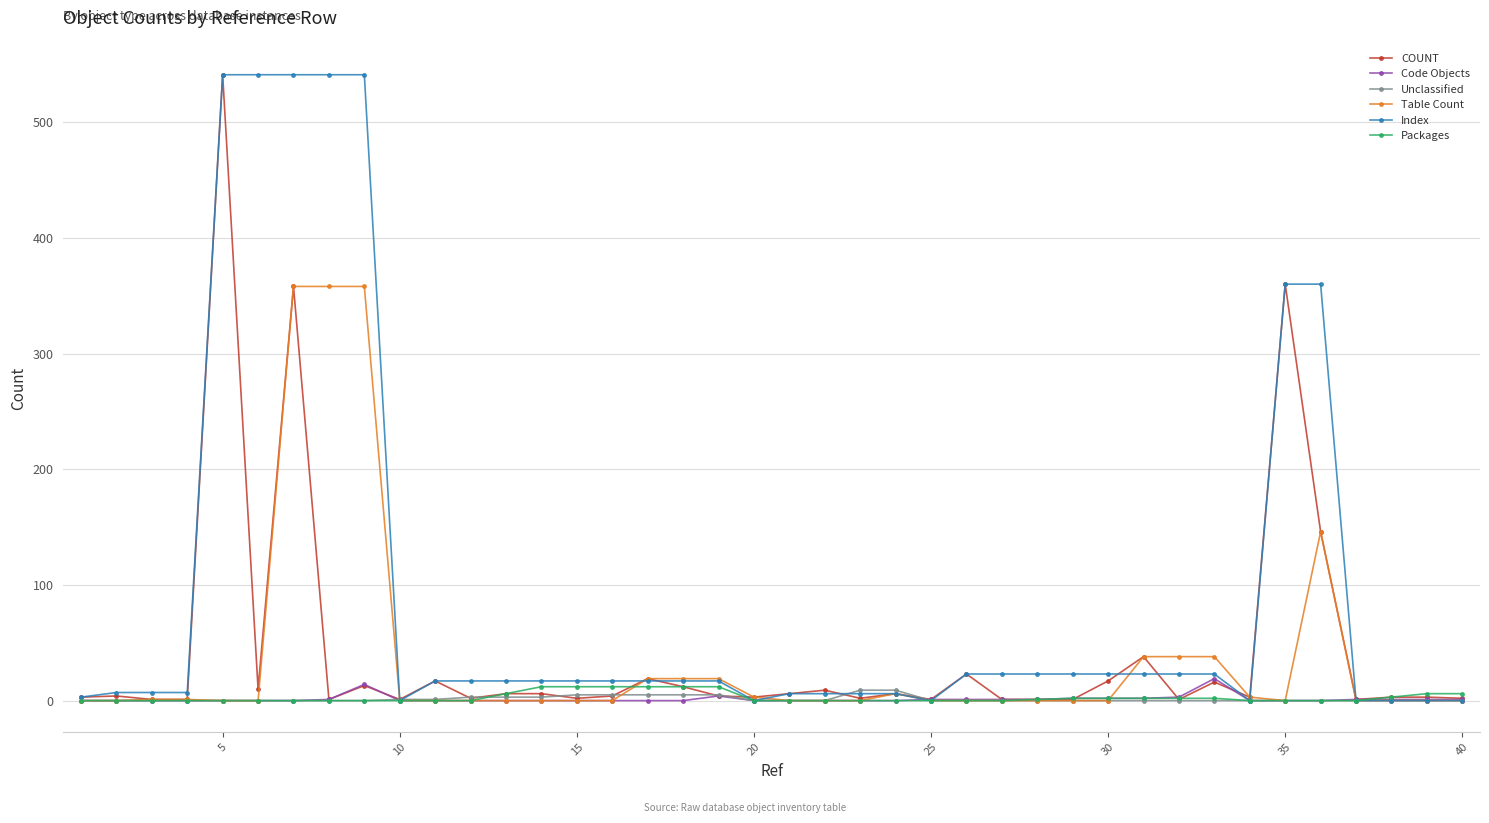

What is the value of the Unclassified point at the 19th from the left?

5